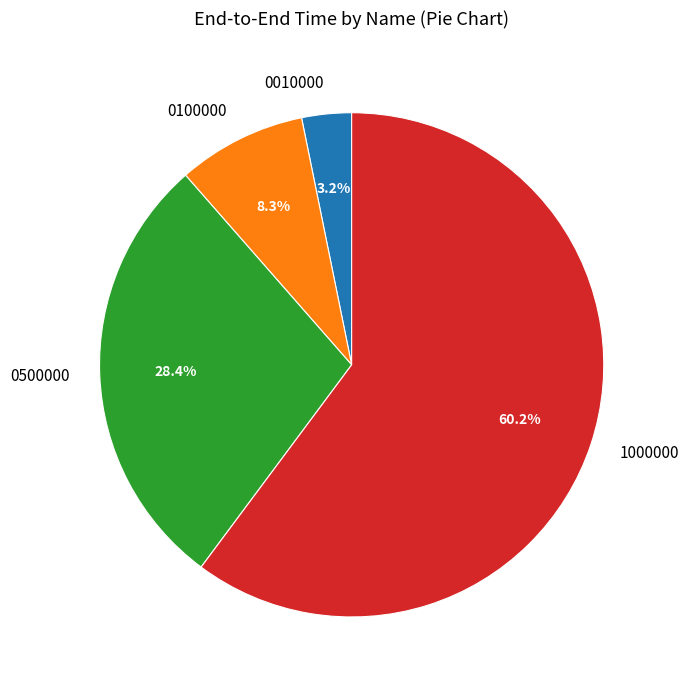

Does any single category account for the majority?

Yes